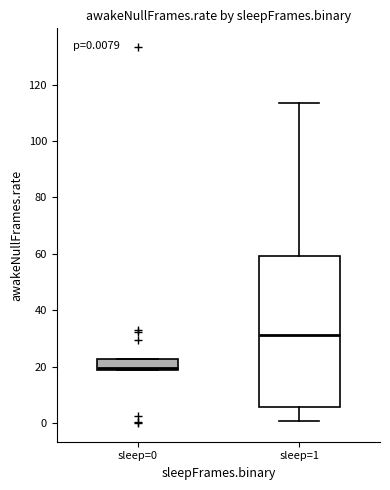

Comparing the boxes themselves (not the whiskers), which one is the tallest?

sleep=1